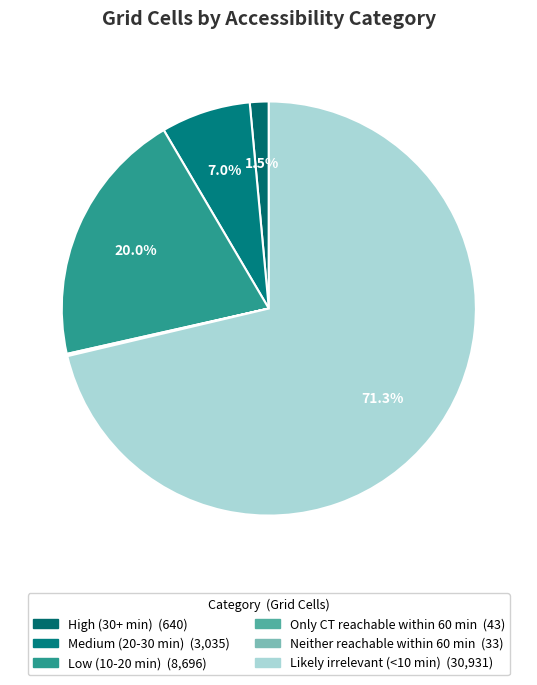

To the nearest percent, what is the combined percentage of Medium (20-30 min) and Low (10-20 min)?

27%